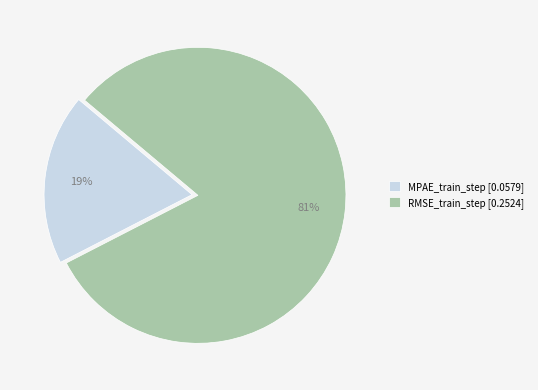

Is there any slice that represents more than half of the pie?

Yes